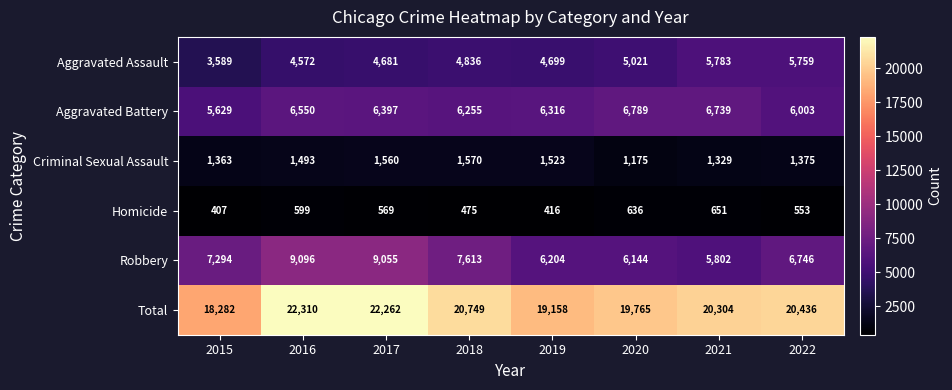

How many values in the Homicide series are below 569?

4